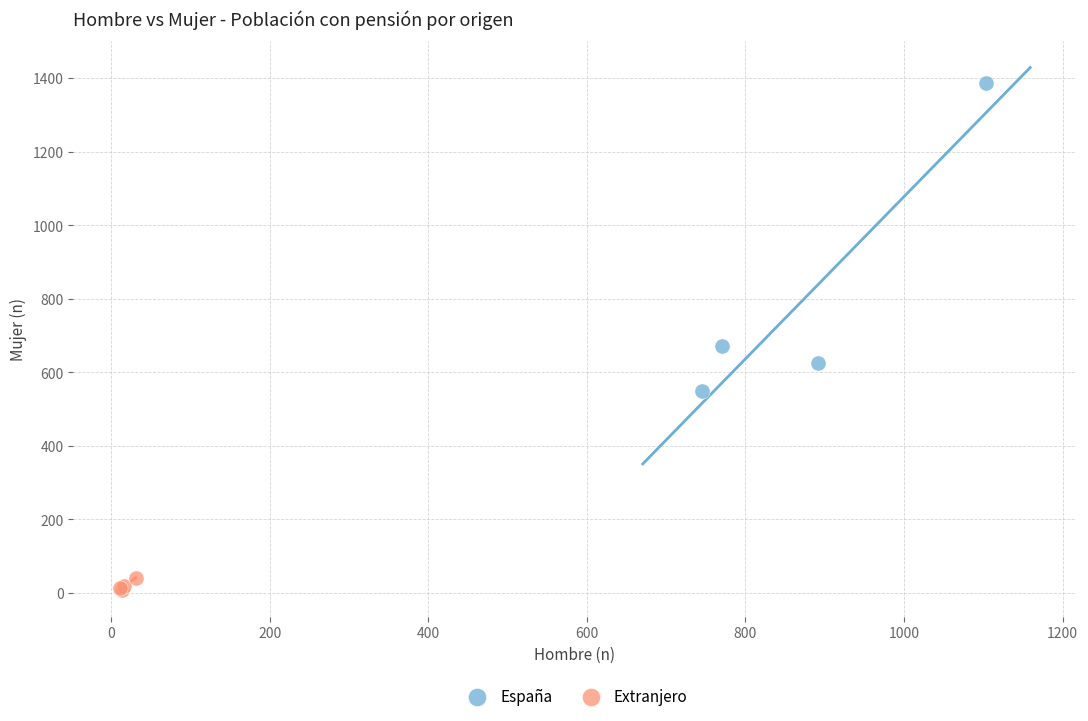

Which series reaches the minimum Y coordinate?

Extranjero